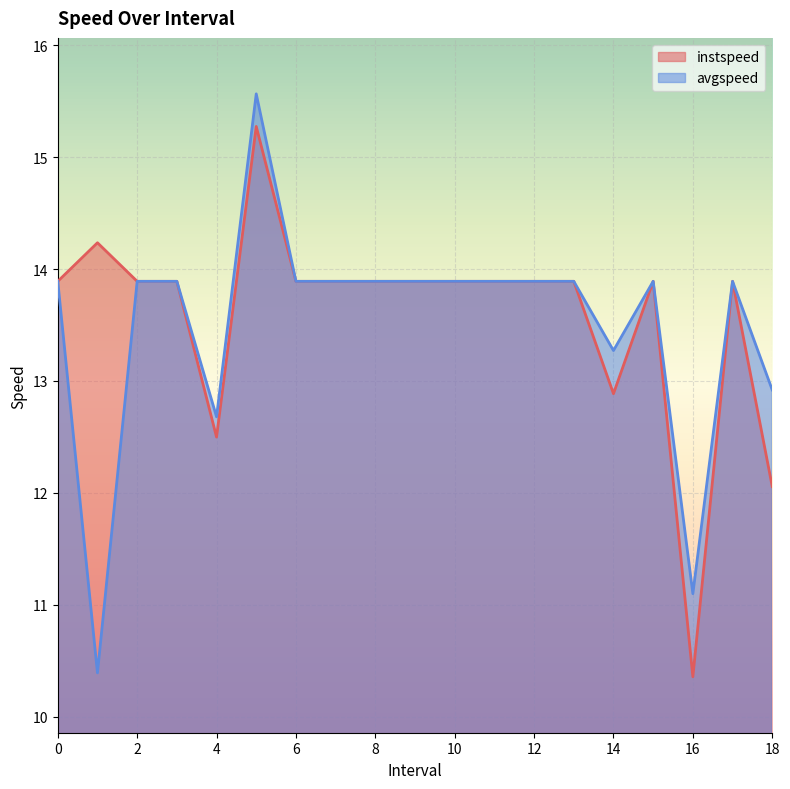

Which has a higher value, 5.0 or 2?

5.0